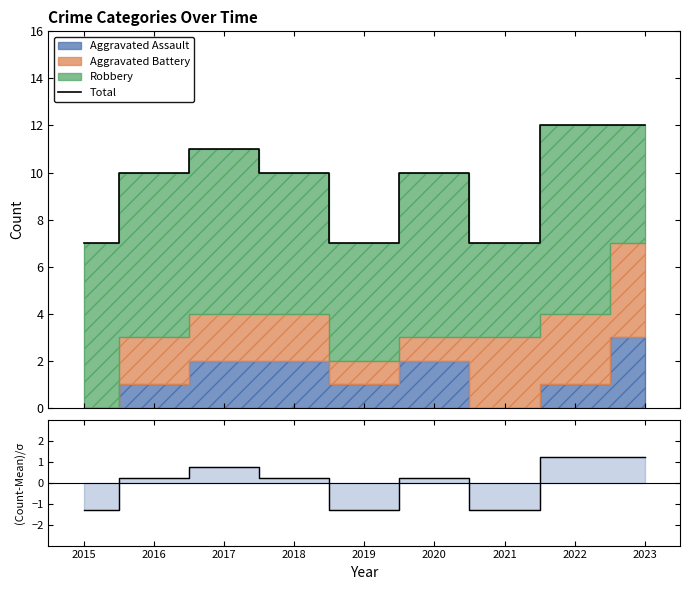

What is the difference between the maximum and minimum values in the Total series?

5